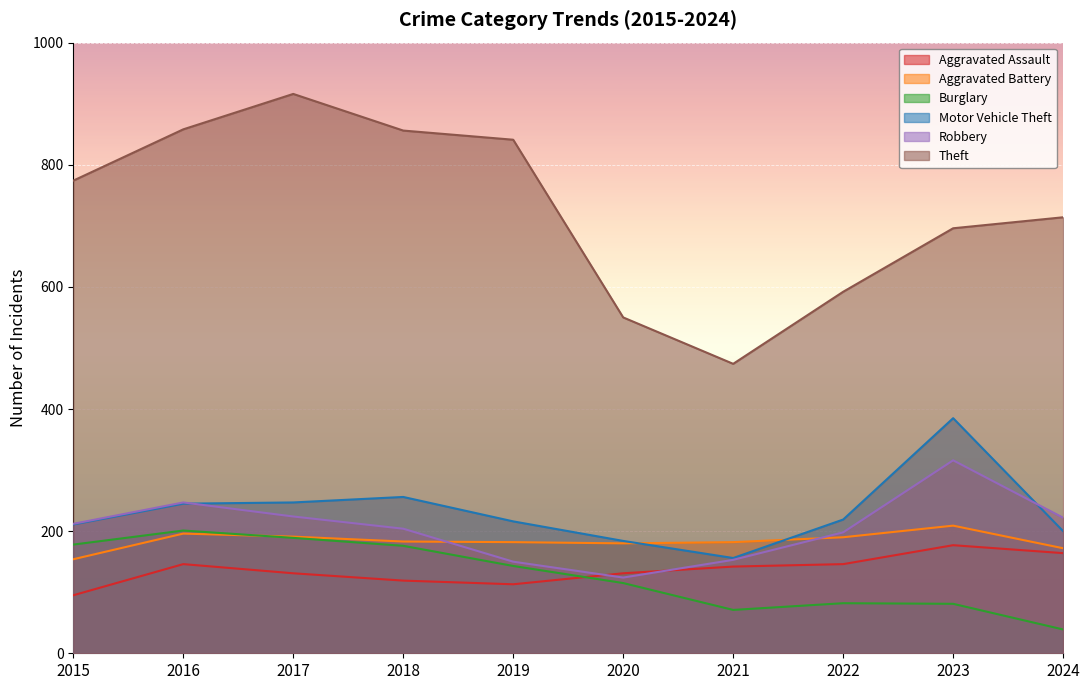

Reading right to left, list all the values displayed in this chart.

Aggravated Assault: 2024=164	2023=177	2022=146	2021=142	2020=131	2019=113	2018=119	2017=131	2016=146	2015=95
Aggravated Battery: 2024=172	2023=209	2022=190	2021=182	2020=180	2019=182	2018=183	2017=191	2016=196	2015=154
Burglary: 2024=39	2023=81	2022=82	2021=71	2020=115	2019=143	2018=176	2017=189	2016=201	2015=178
Motor Vehicle Theft: 2024=200	2023=385	2022=219	2021=156	2020=184	2019=216	2018=256	2017=247	2016=245	2015=211
Robbery: 2024=222	2023=316	2022=198	2021=153	2020=124	2019=150	2018=204	2017=224	2016=247	2015=212
Theft: 2024=714	2023=696	2022=592	2021=474	2020=550	2019=841	2018=856	2017=916	2016=858	2015=774